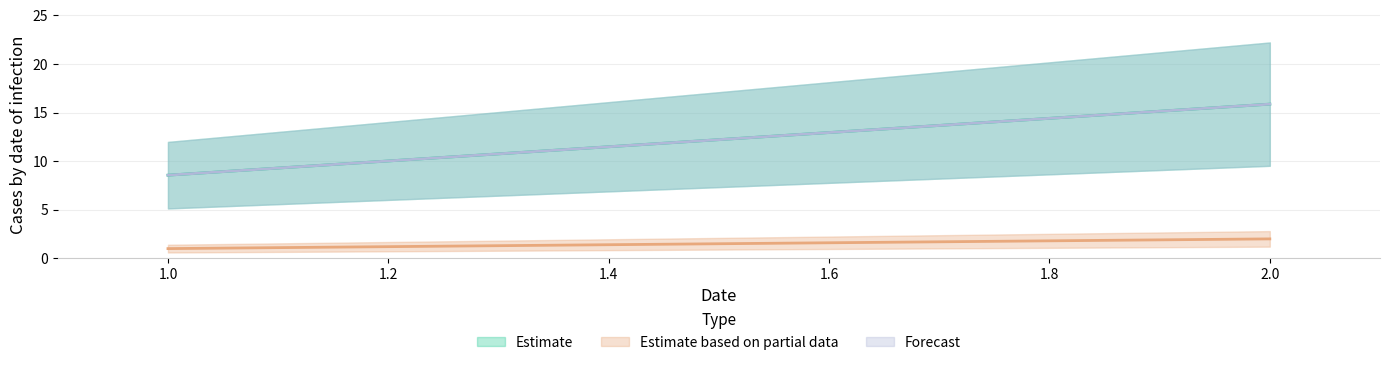

Which has a higher value, 1 or 2?

2